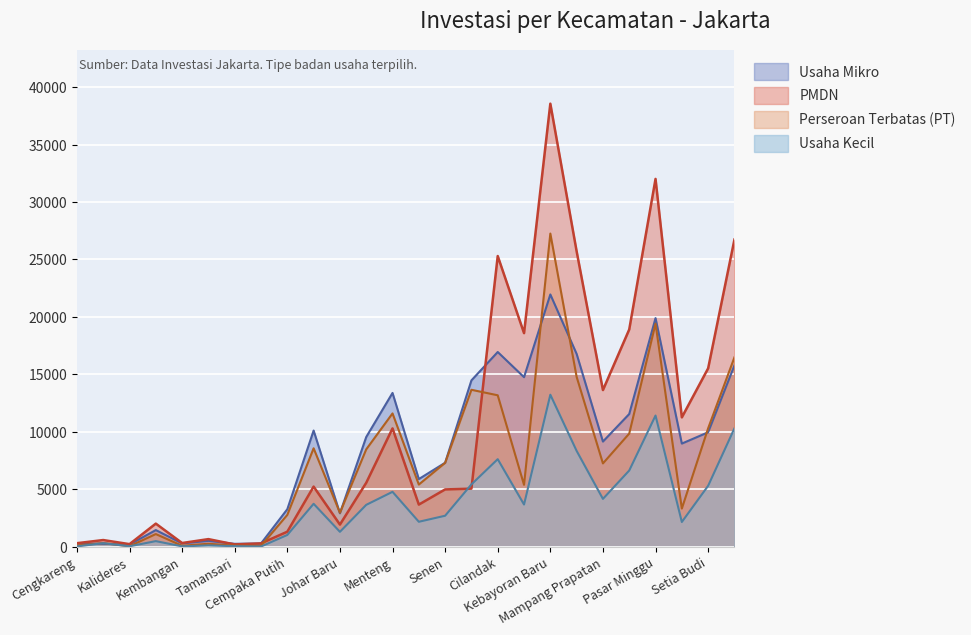

What is the minimum value for Usaha Kecil?

16